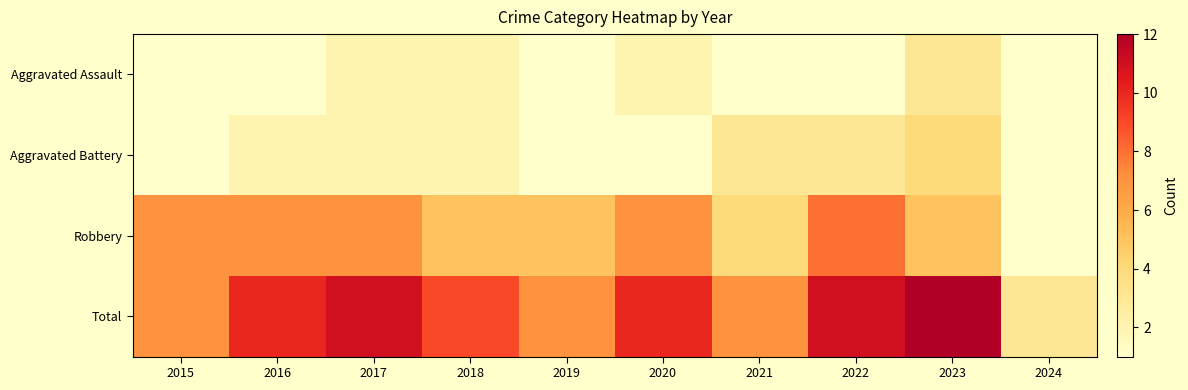

Count the Total values in the range 7 to 11.

8